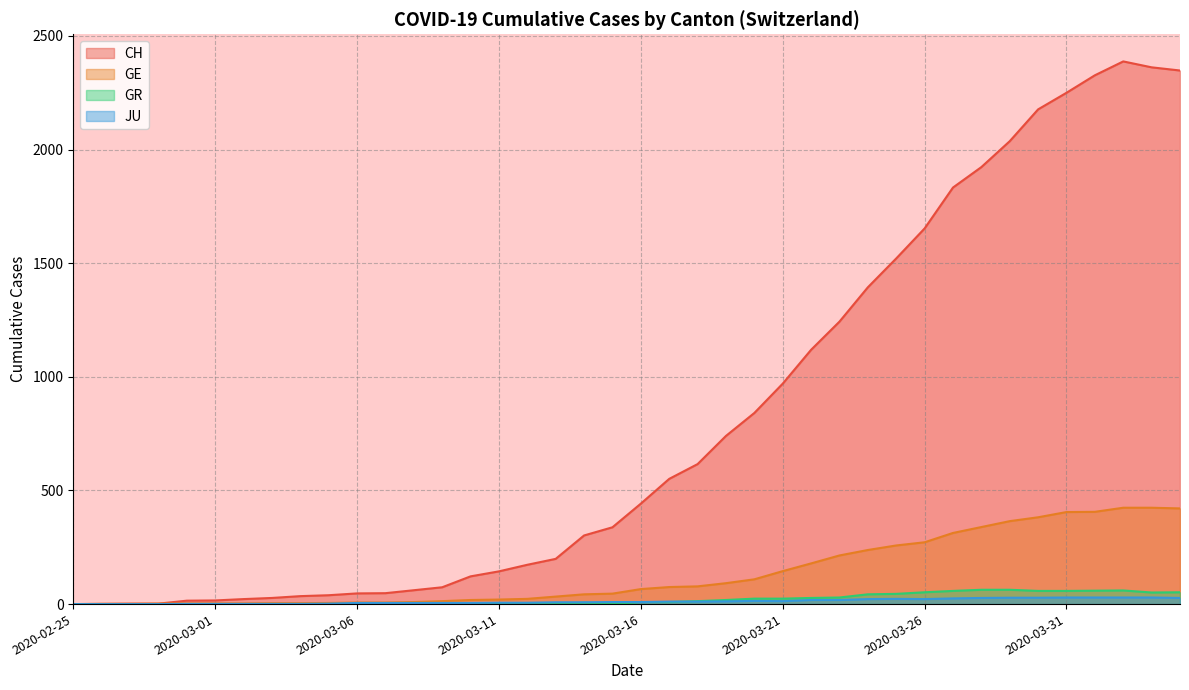

Rank the series at 2020-03-22 from highest to lowest value.

CH, GE, GR, JU